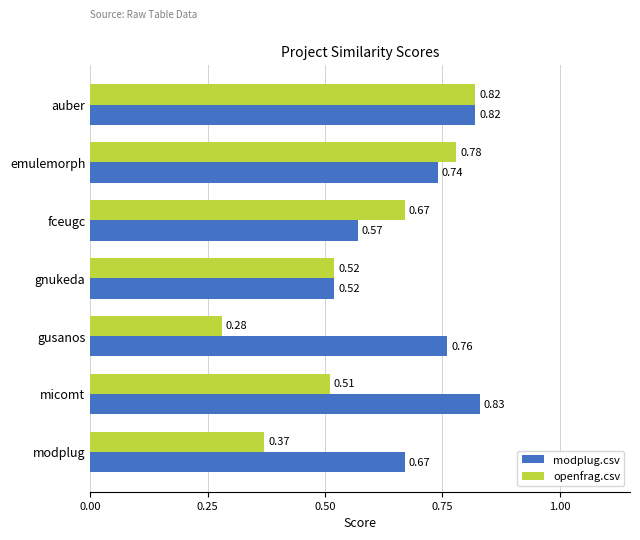

What is the sum of all modplug.csv values?

4.9